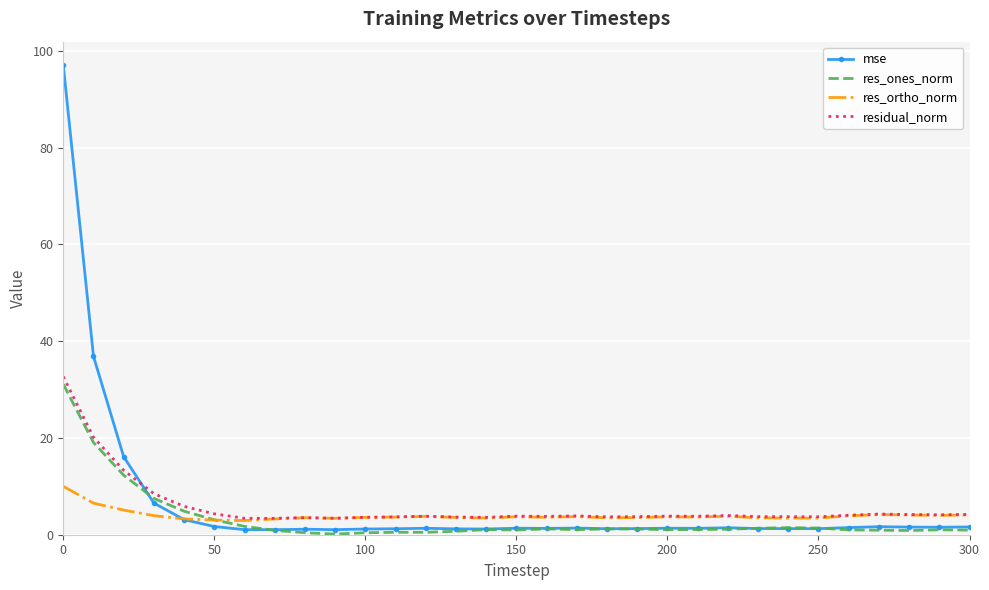

Which series has the widest spread of values?

mse